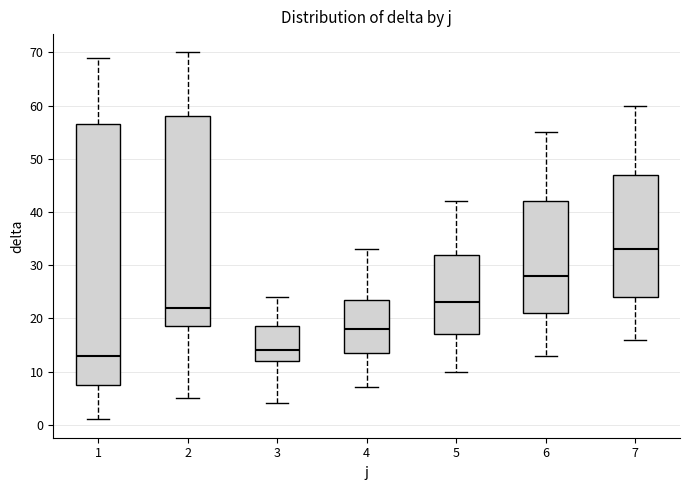

Which box's median line is the highest?

7